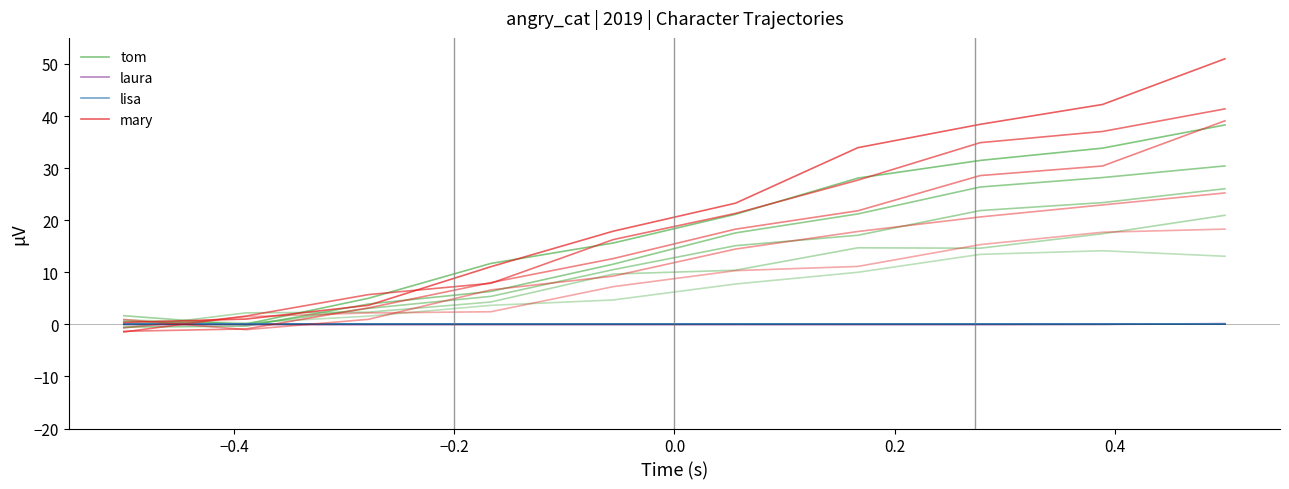

Rank the series at 0.2 from lowest to highest value.

lisa, laura, tom, mary